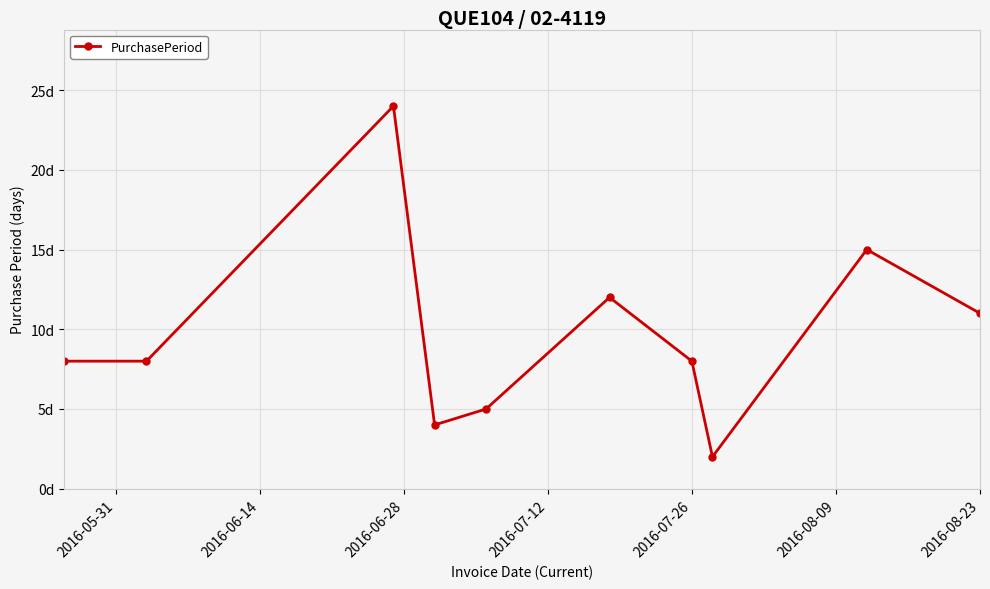

Reading right to left, transcribe all the data shown in this chart.

11	15	2	8	12	5	4	24	8	8